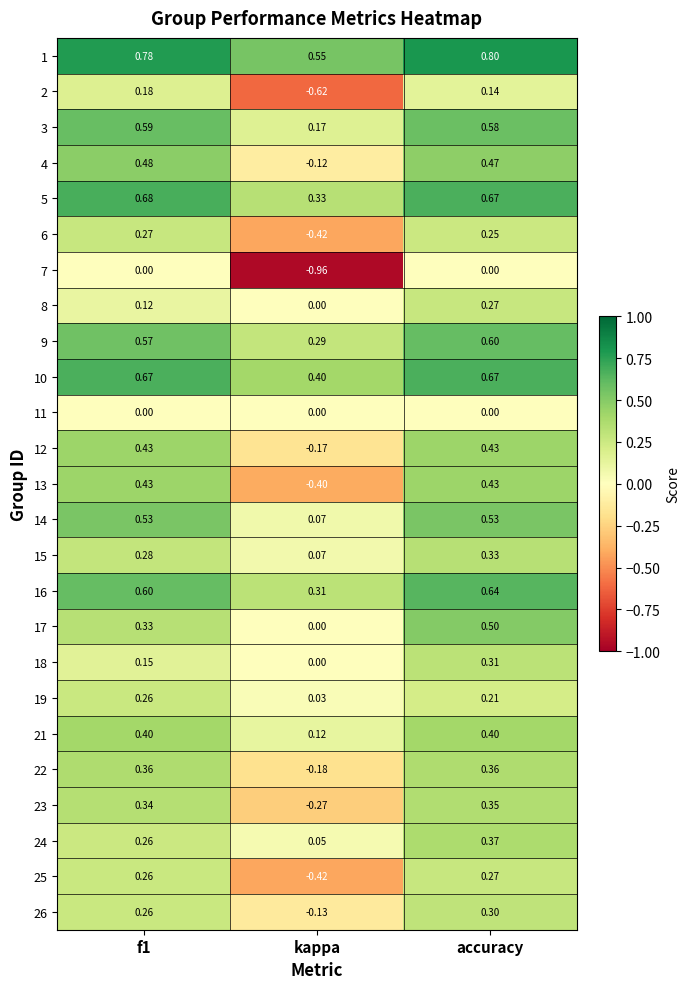

At which category is the sum across all series the highest?

accuracy